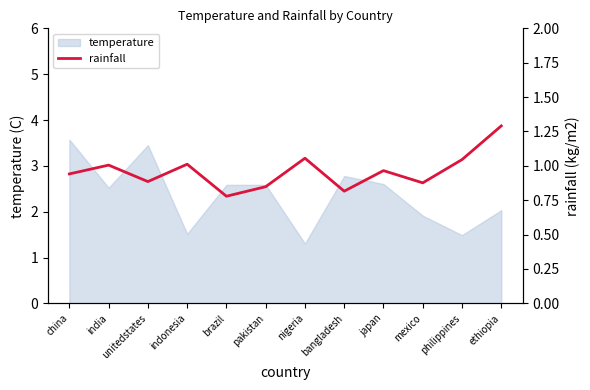

What is the label of the 4th point from the left?

indonesia